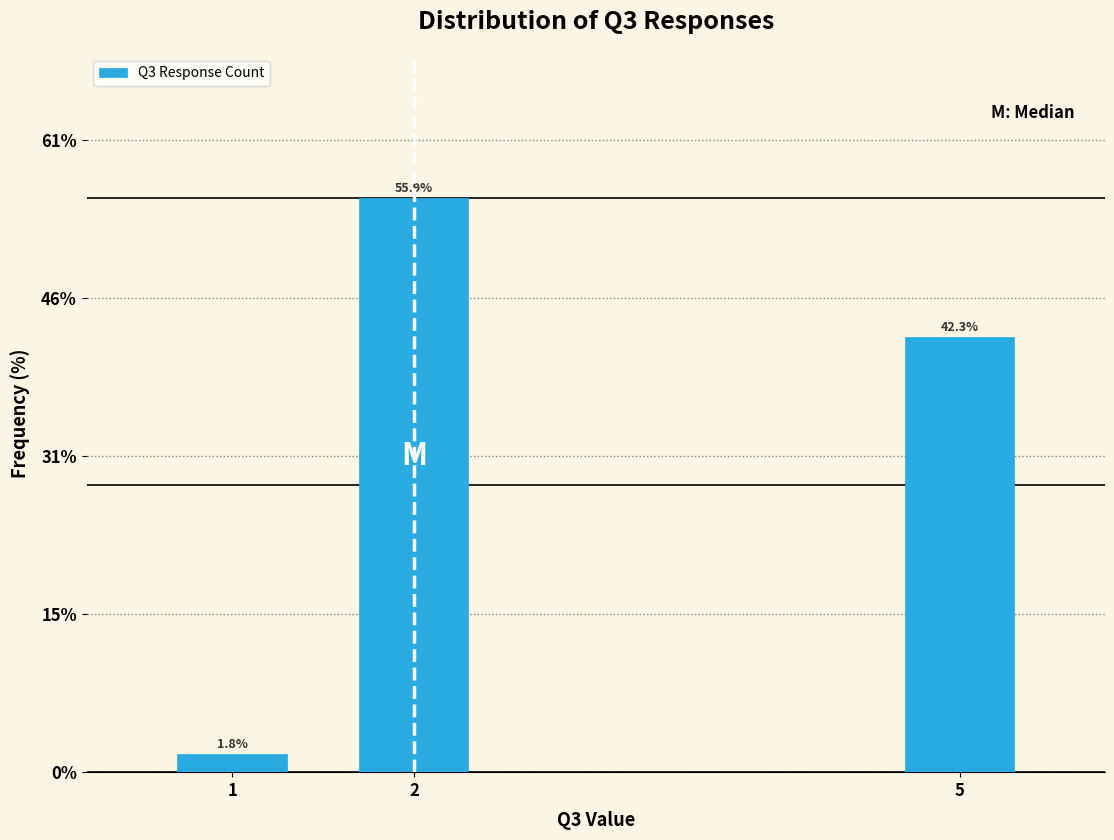

Reading left to right, extract all data points from this chart.

1.8	55.9	42.3